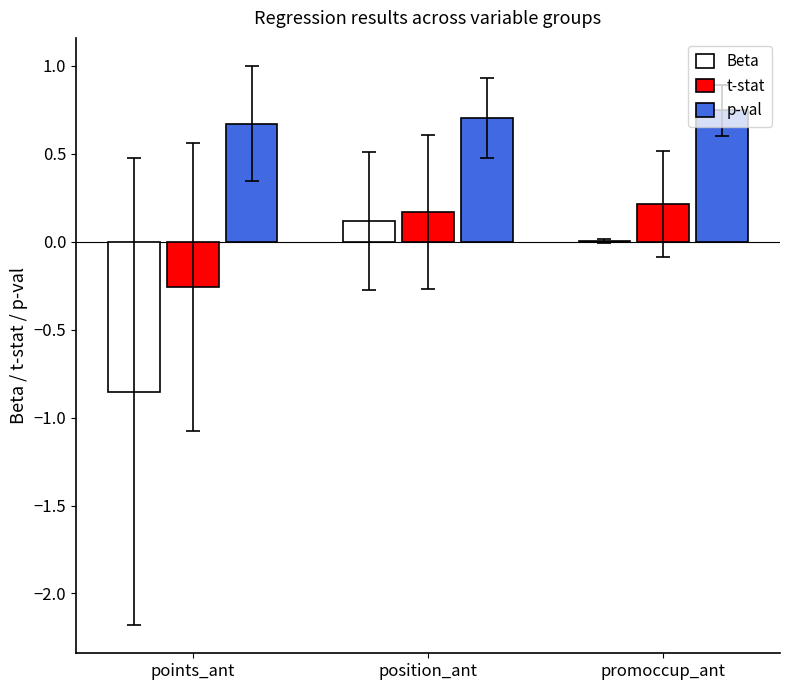

Which series has the largest range (max minus min)?

Beta